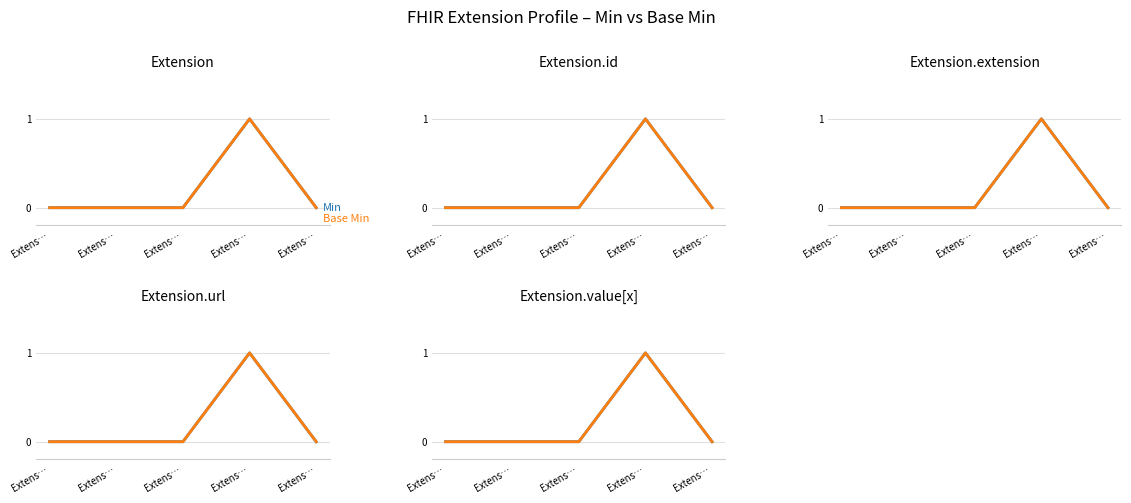

Reading right to left, extract all data points from this chart.

Min: 0	1	0	0	0
Base Min: 0	1	0	0	0